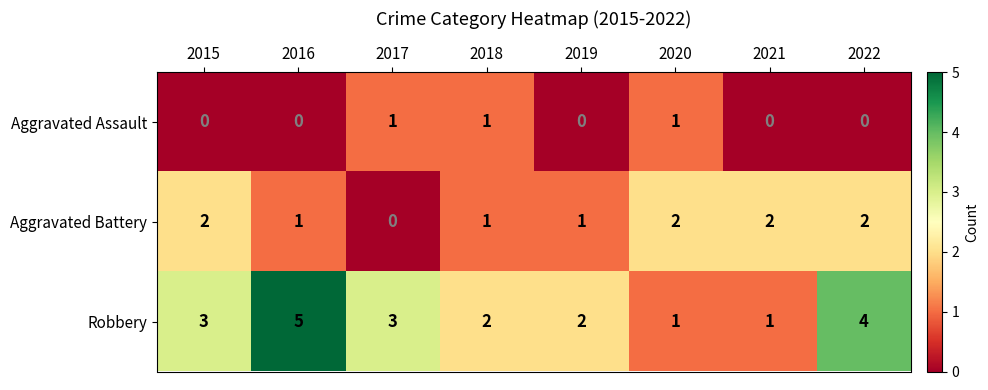

How many values in Aggravated Assault are above zero?

3